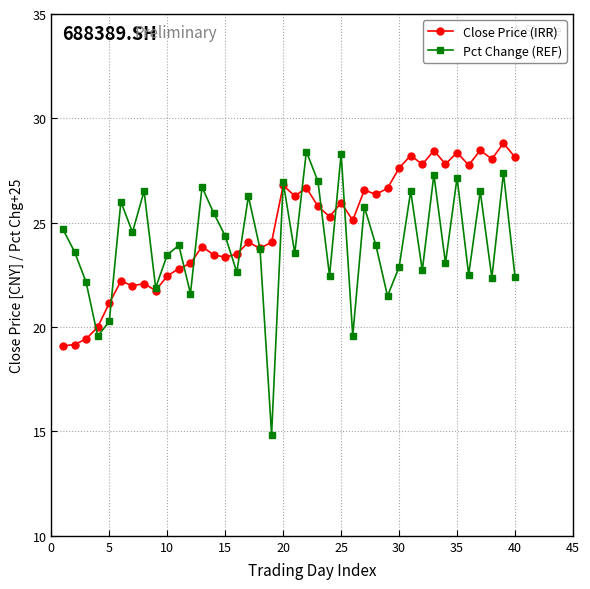

What are all the series names shown in the legend?

Close Price (IRR), Pct Change (REF)